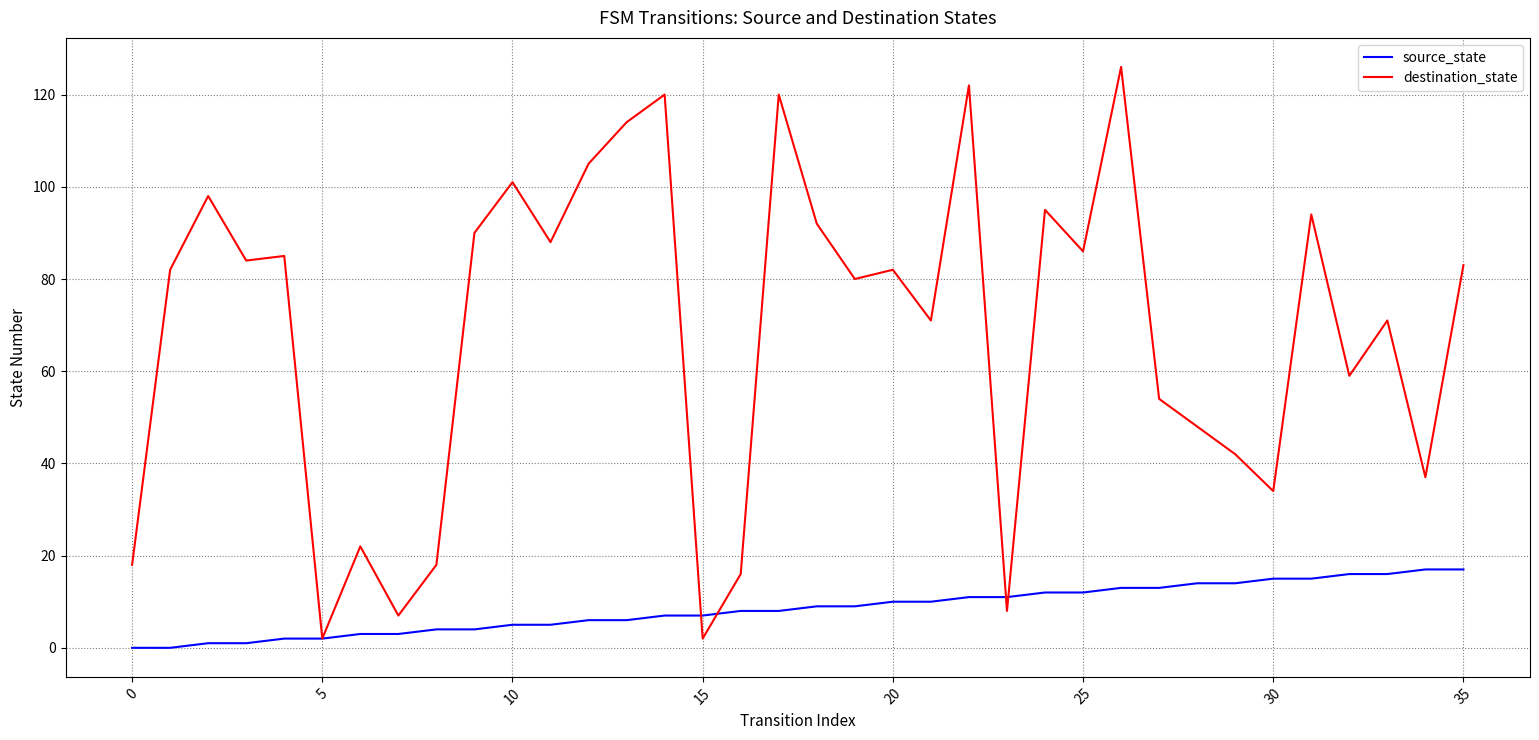

At how many categories does at least one series exceed 4?

35